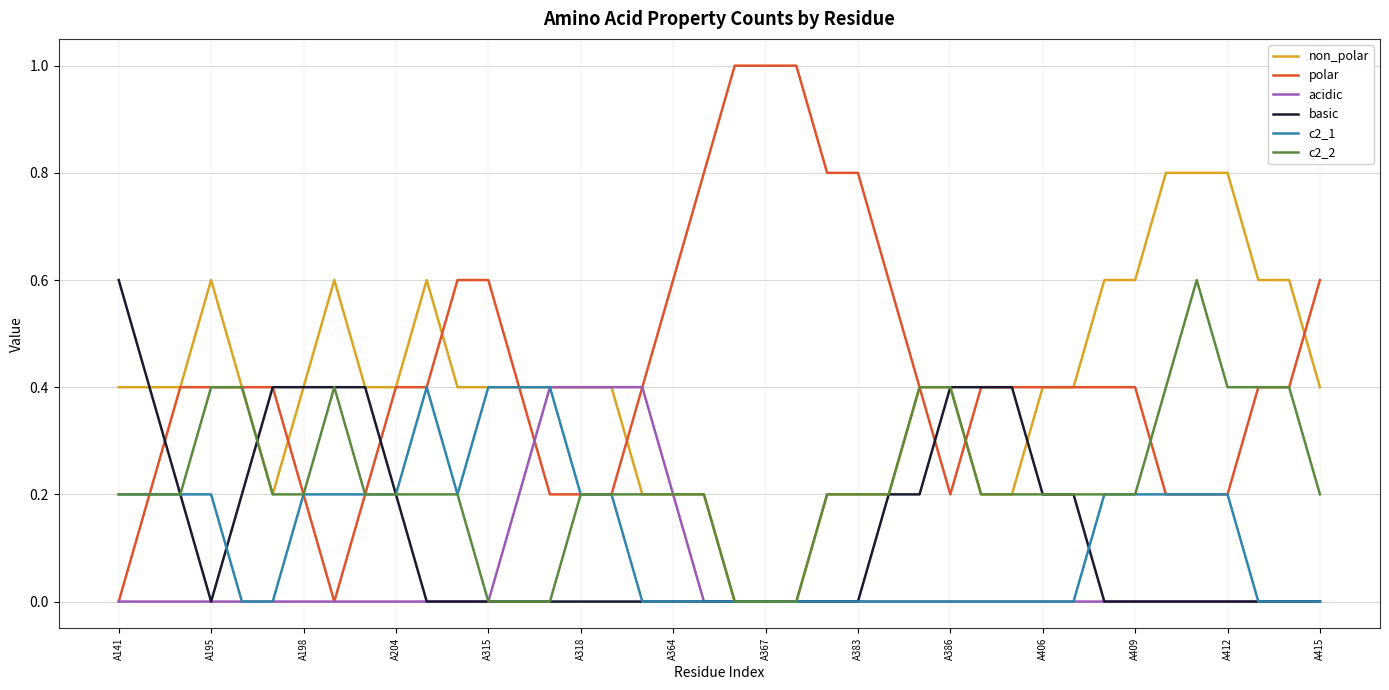

What is the greatest value displayed?

1.0